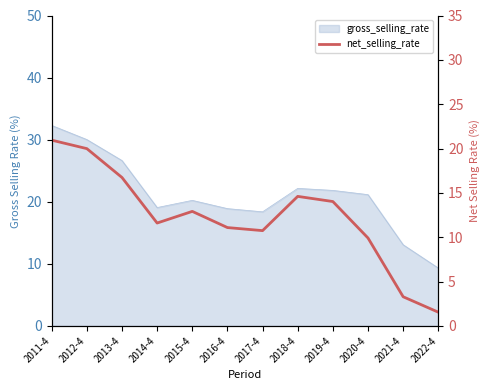

At which category does the data reach its first local valley?

2014-4